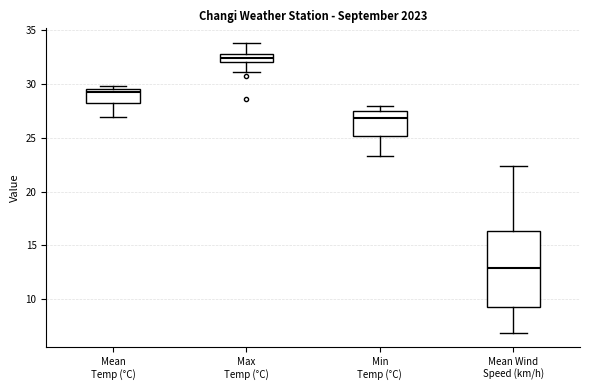

Which box has the highest median line?

Max Temp (°C)